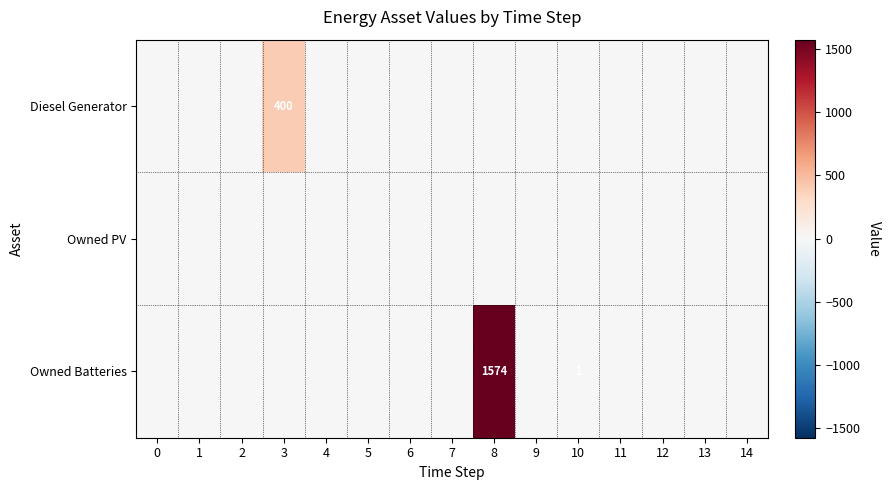

Which series has the widest spread of values?

Owned Batteries